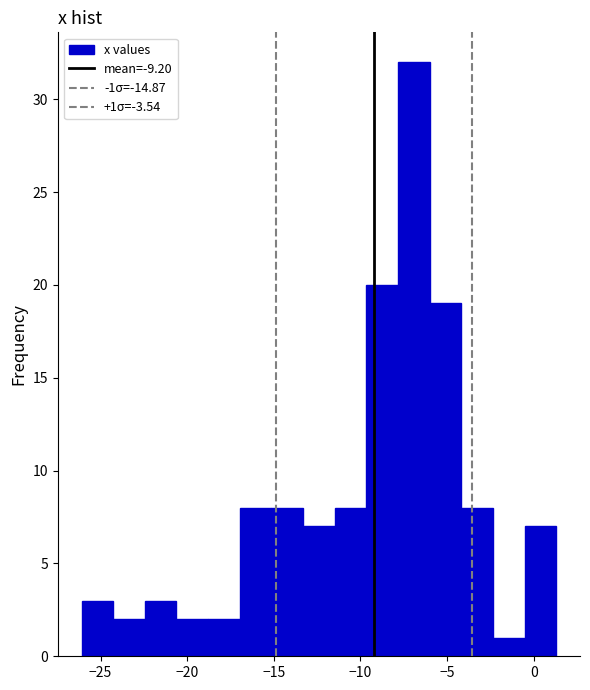

Around what value on the x-axis is the tallest bar? Give the approximate position of its centre, as read against the axis.

-7.0